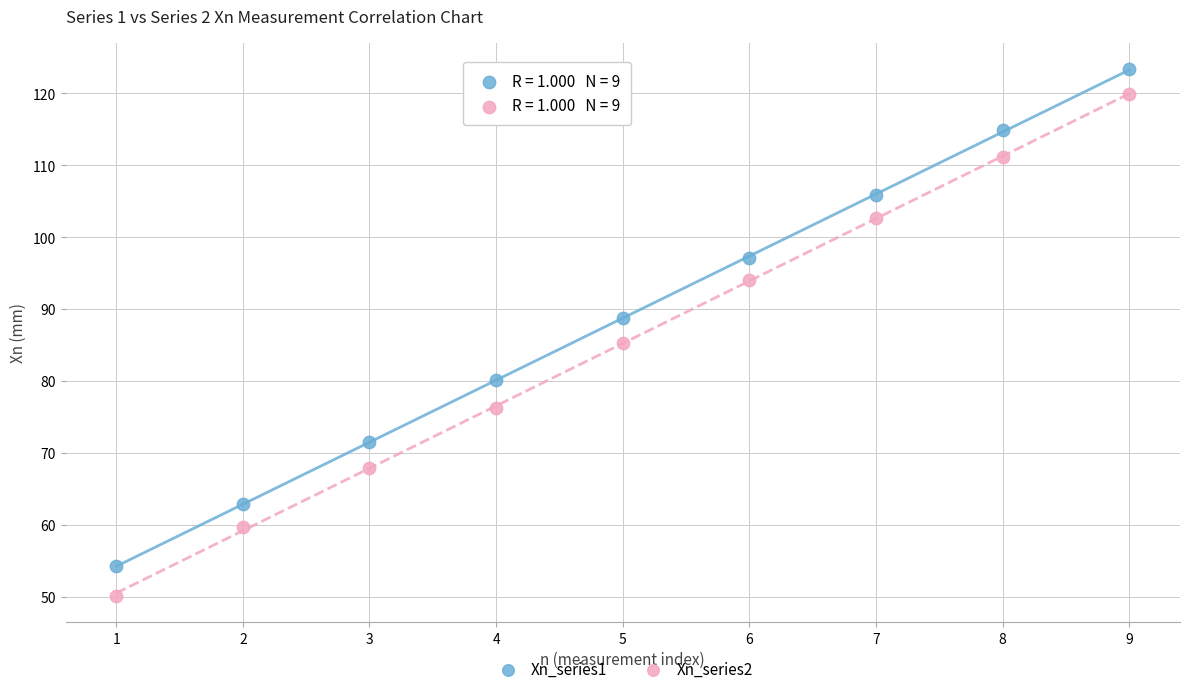

Which series contains the highest Y value?

Xn_series1